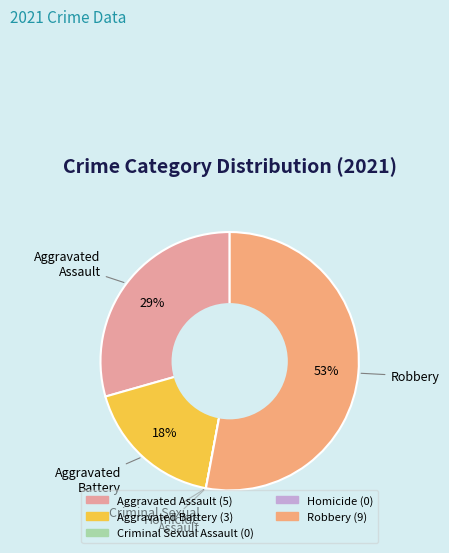

True or false: Robbery accounts for 39% of the total.

False